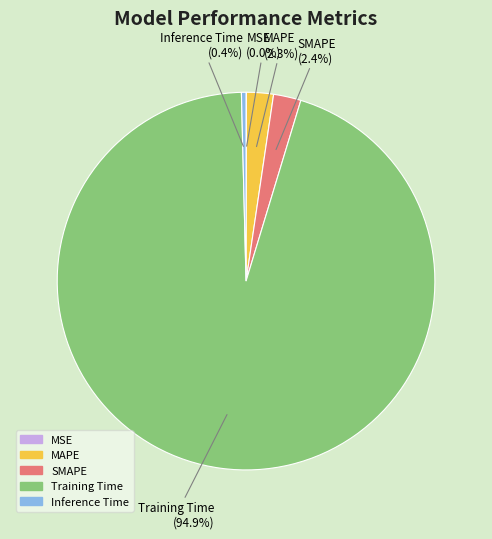

Which has a higher value, Training Time or SMAPE?

Training Time